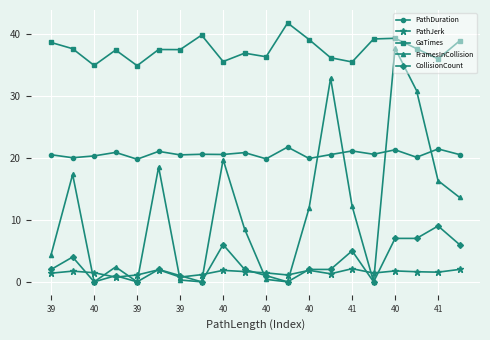

Rank the series by their maximum value, from highest to lowest.

GaTimes, FramesInCollision, PathDuration, CollisionCount, PathJerk